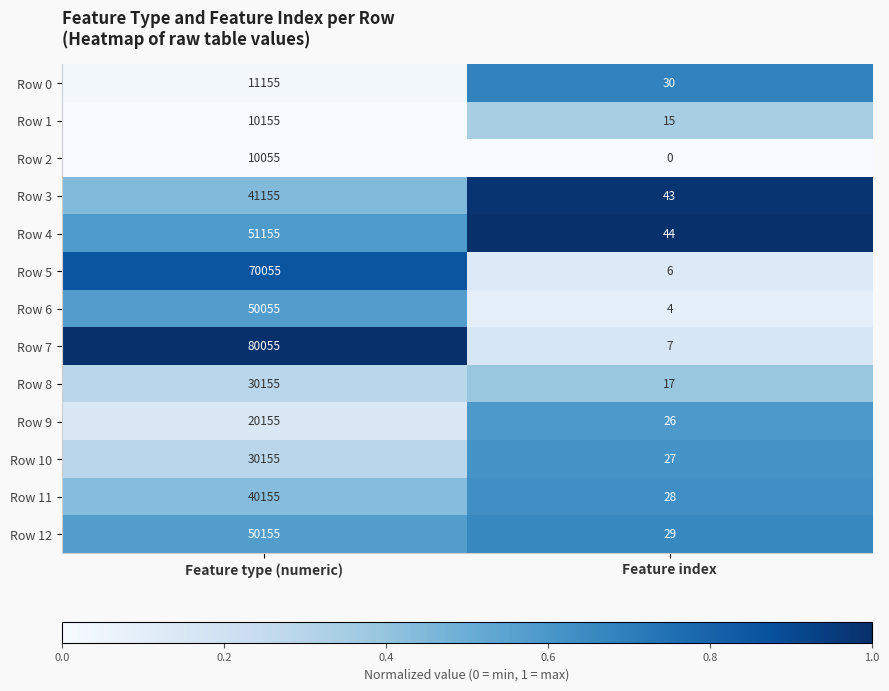

What is the greatest value displayed?

80055